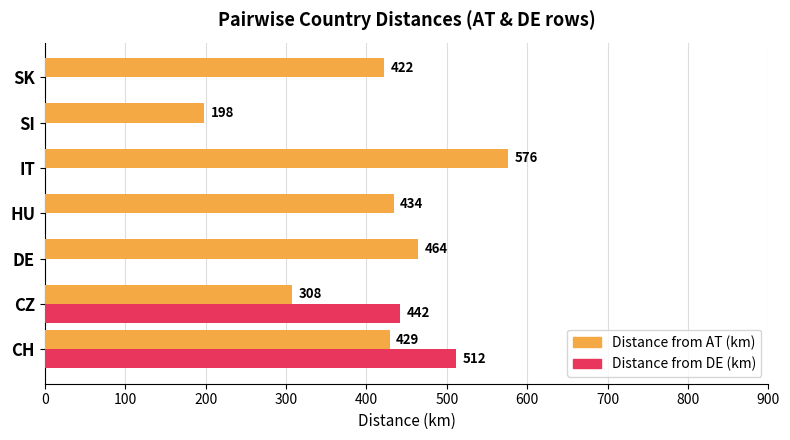

What are all the series names shown in the legend?

Distance from AT (km), Distance from DE (km)